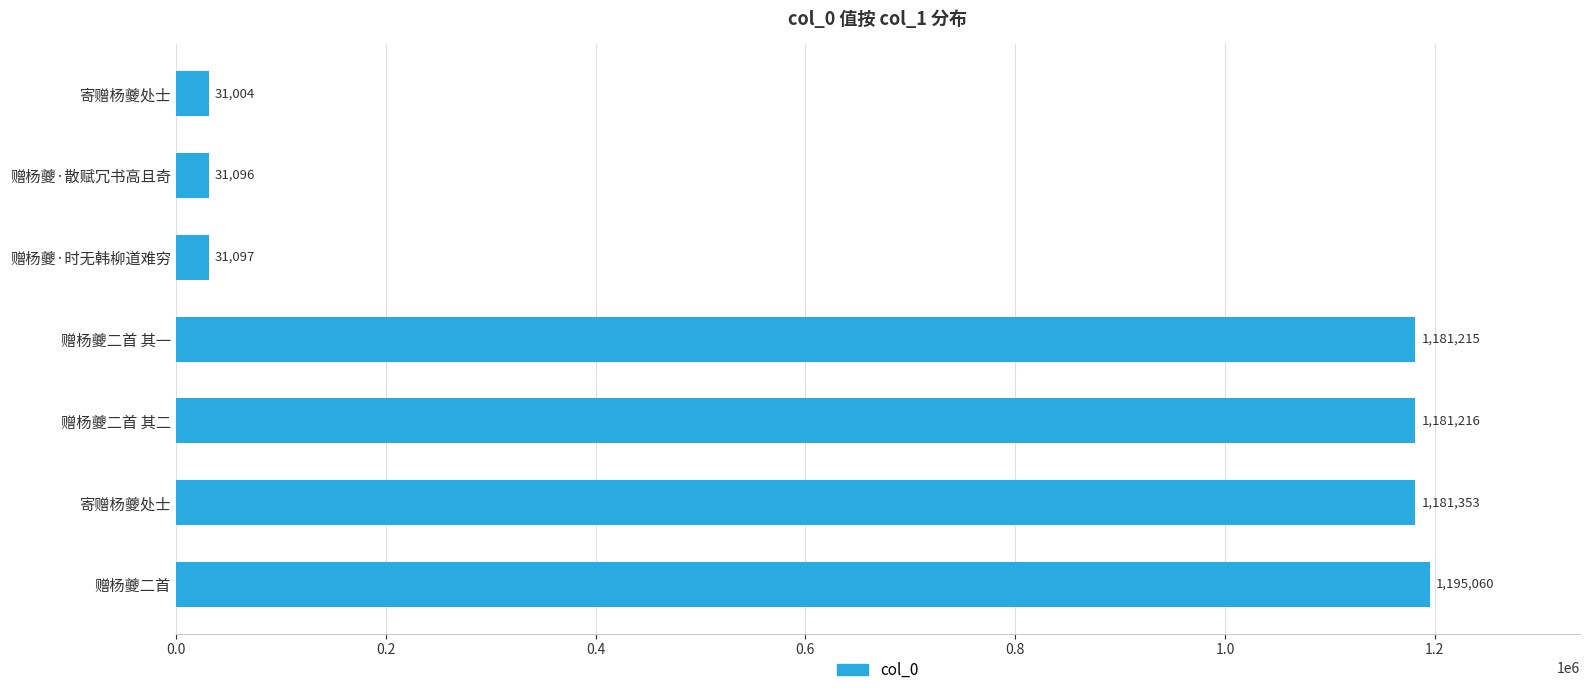

How many distinct data groups are displayed?

1